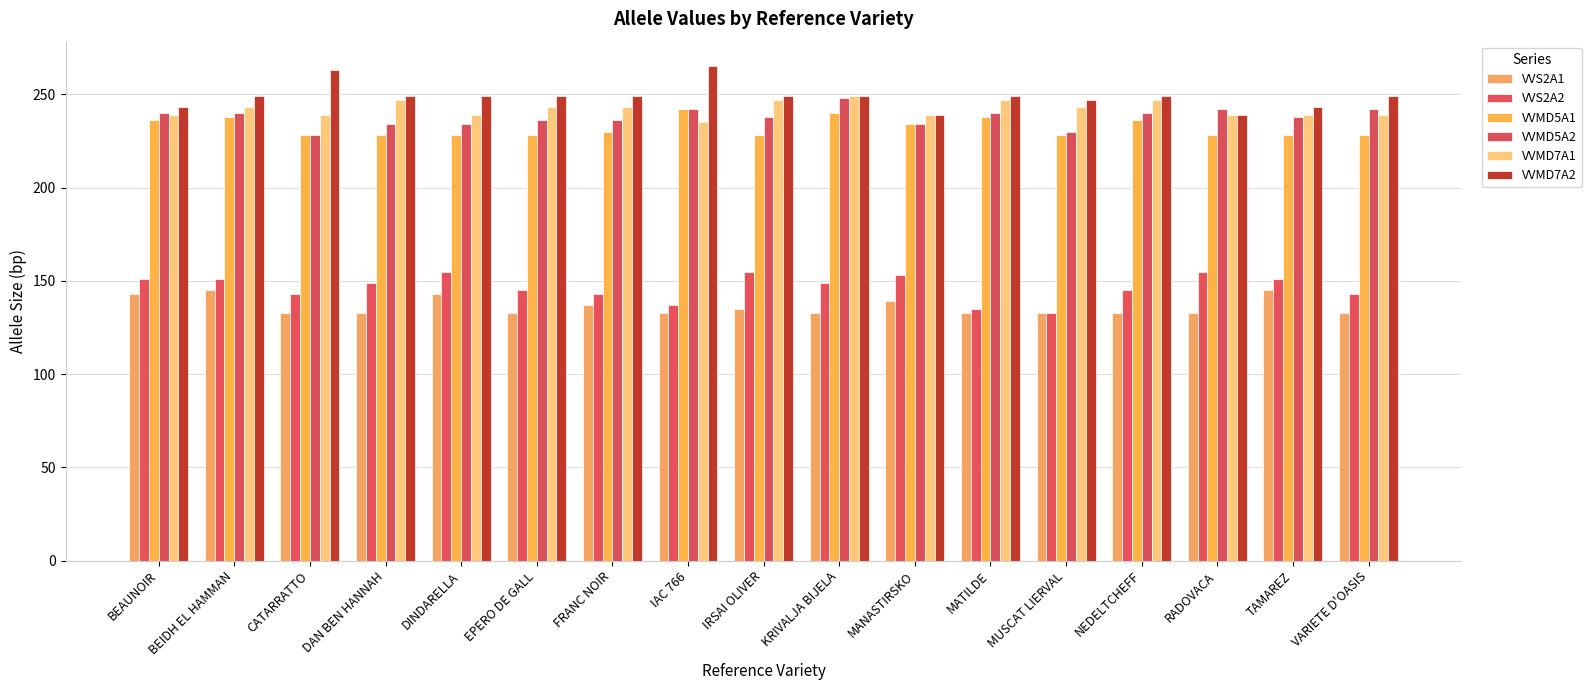

What is the label of the 17th bar from the right?

BEAUNOIR